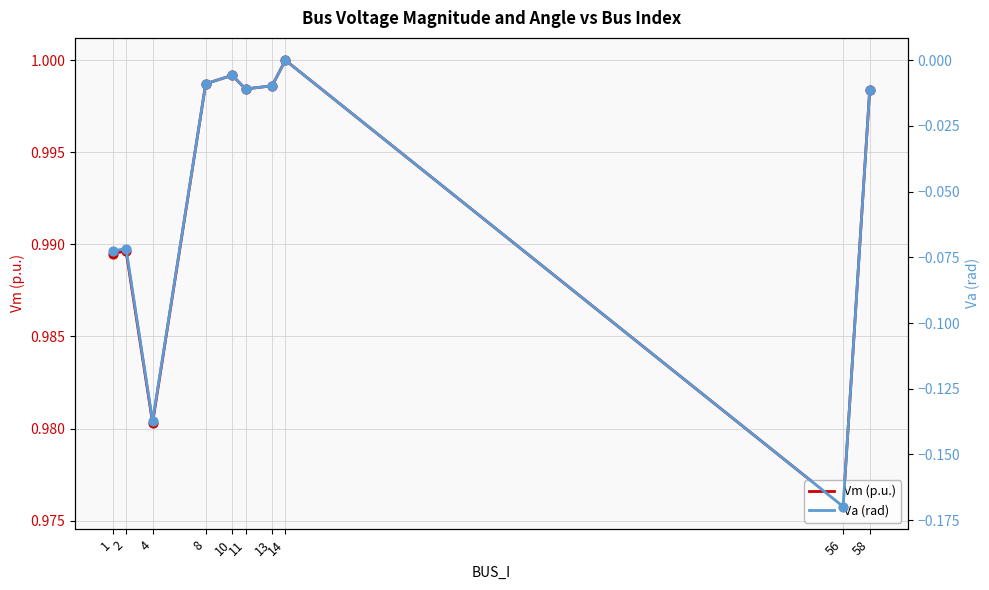

Which series has the largest total across all categories?

Vm (p.u.)